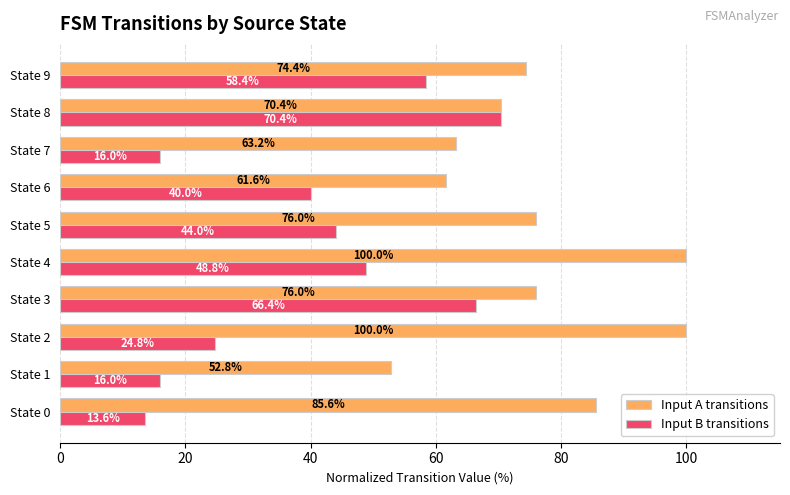

How many categories are shown in the chart?

10